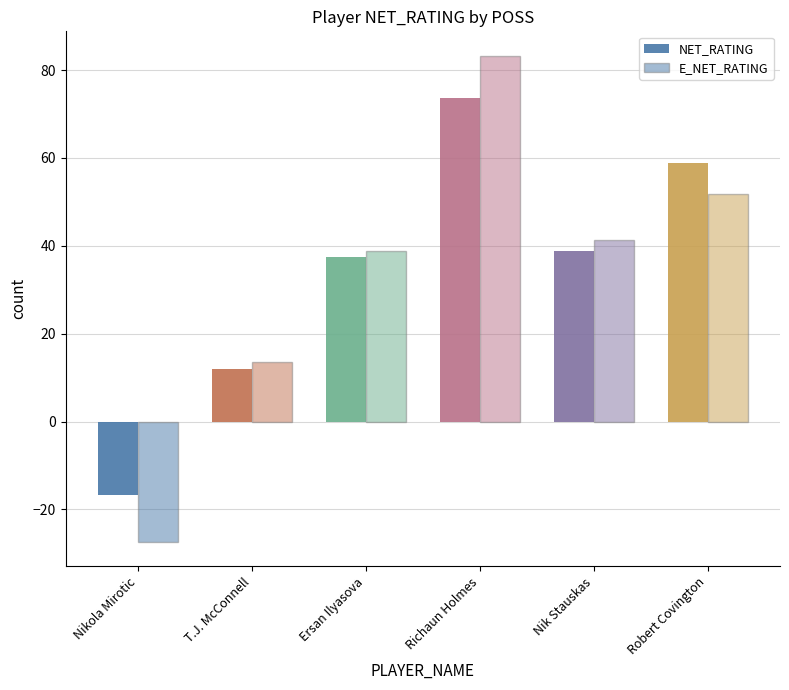

Which label corresponds to the largest value in the chart?

Richaun Holmes